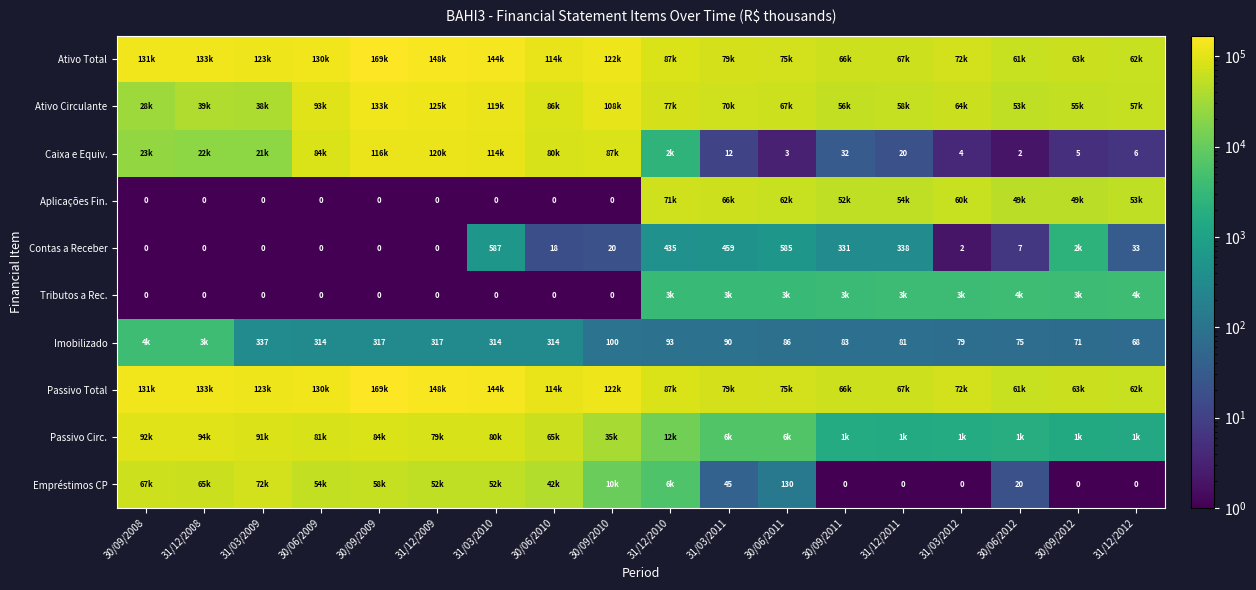

What is the sum of the Imobilizado values at 31/12/2011 and 31/03/2010?

395